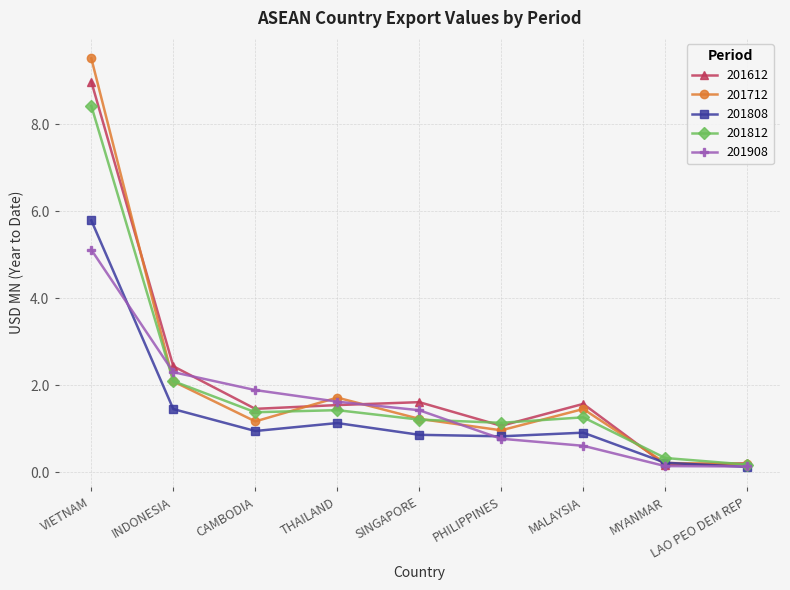

True or false: 201712 has more than 0 interior local peaks.

True